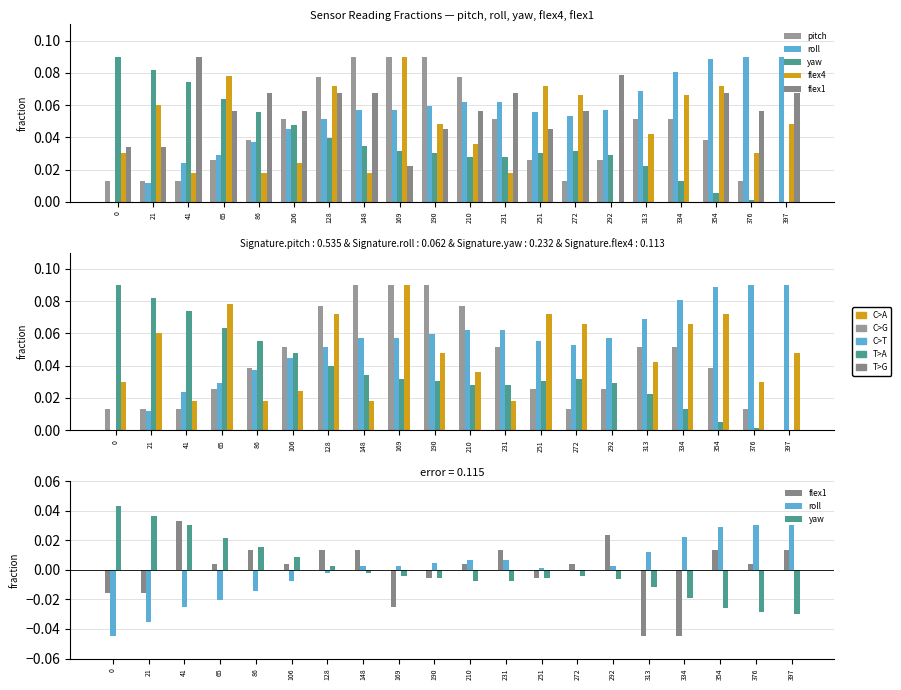

True or false: flex4 has a value of 0.0 at 86.

False